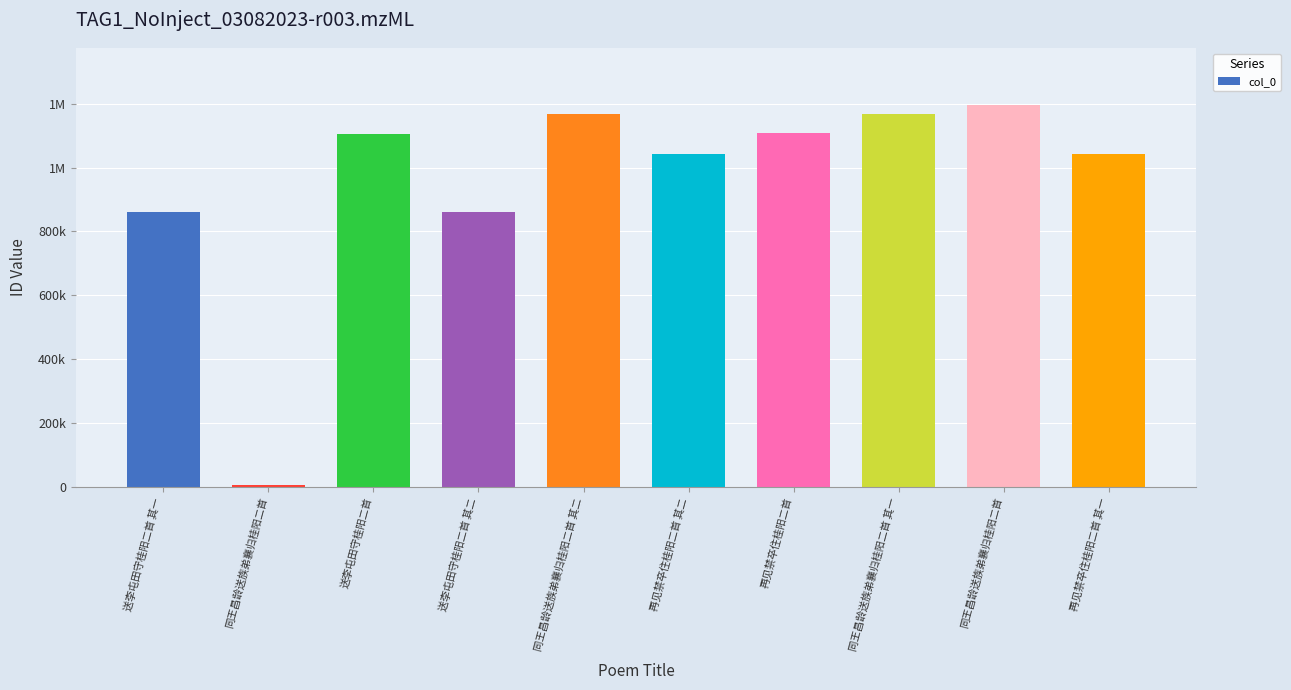

What is the greatest value displayed?

1194429